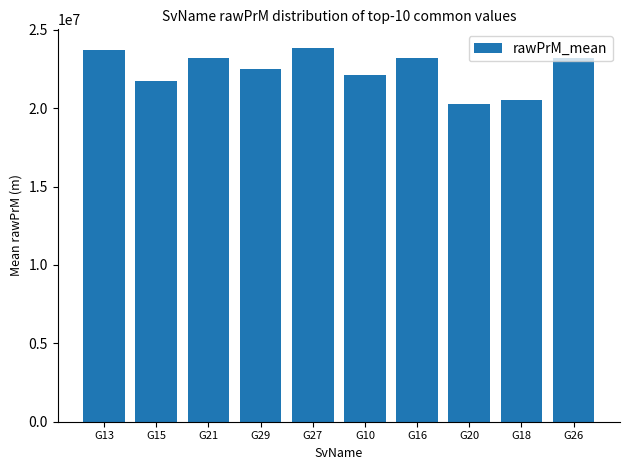

The value at G27 is 12543887.1. True or false?

False